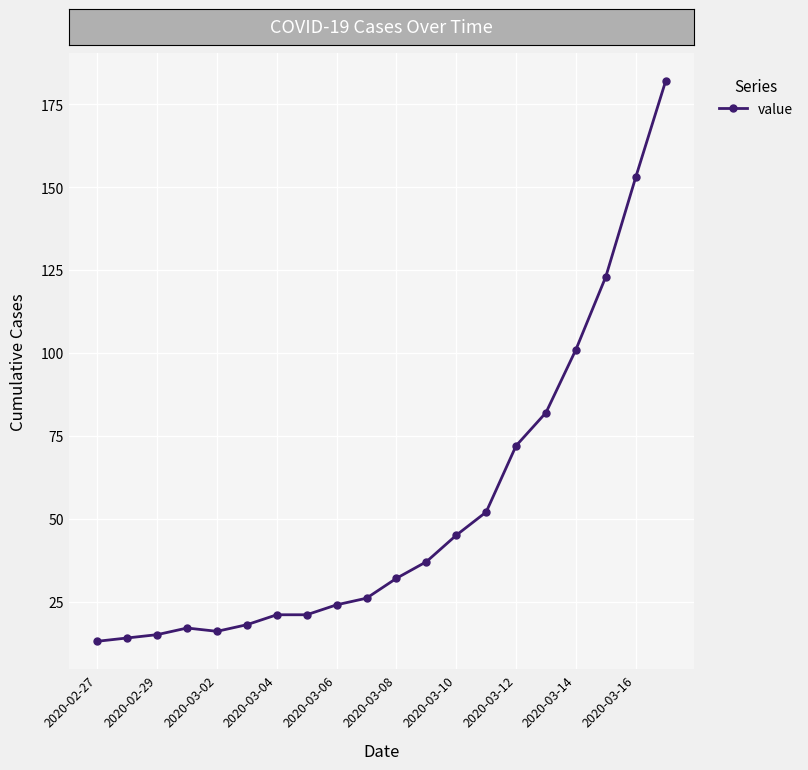

What is the difference between the maximum and minimum values?

169